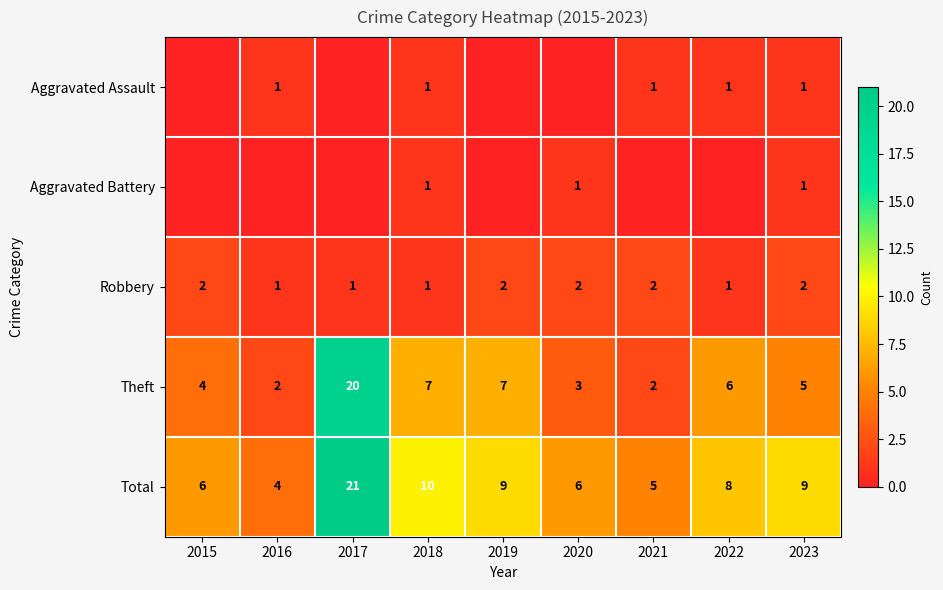

What is the total value across all series at 2016?

8